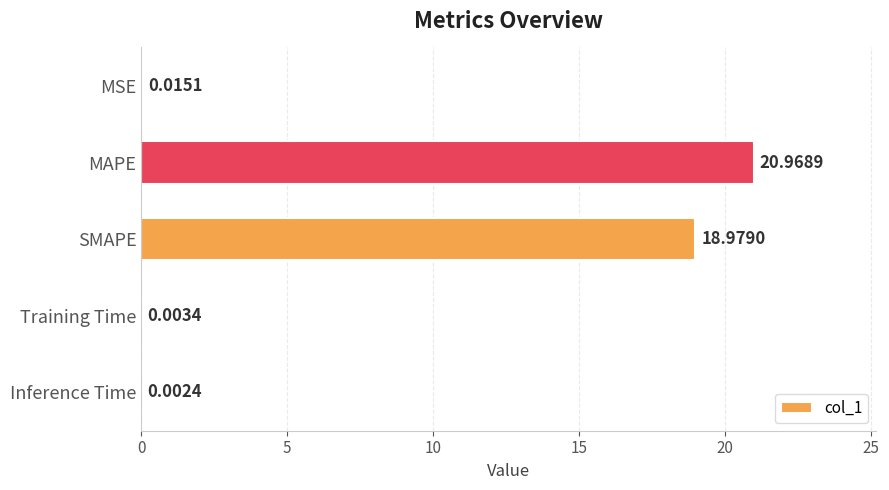

What is the sum of all values?

40.0